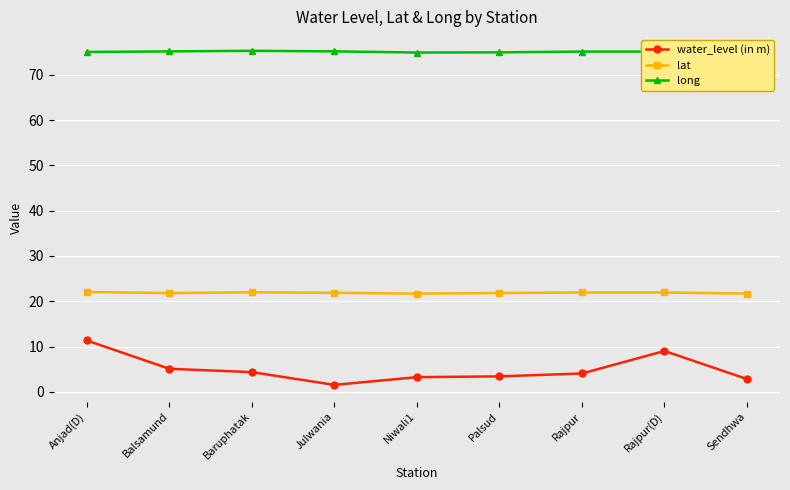

What is the total value across all series at Sendhwa?

99.6